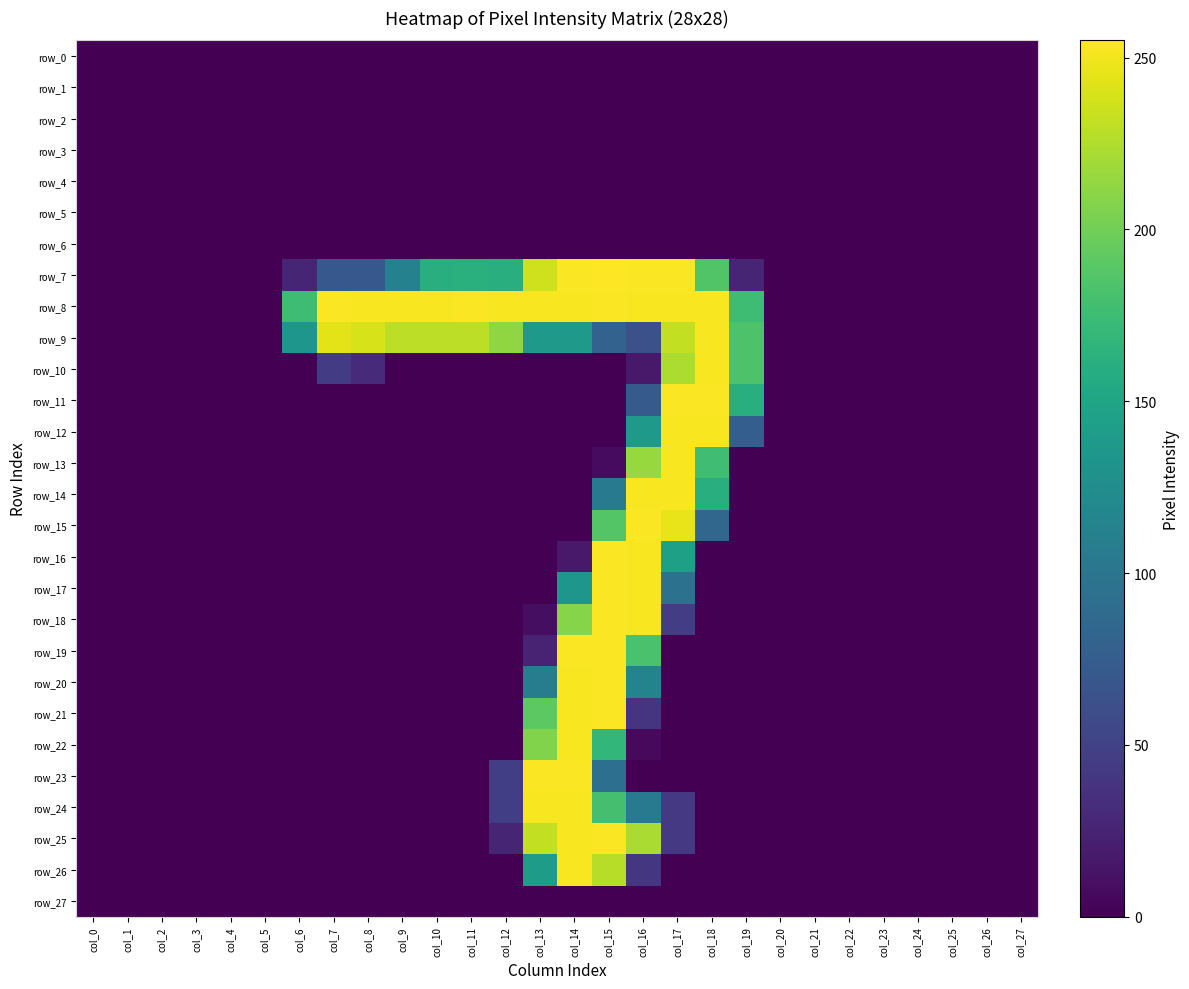

How many values in the row_11 series exceed 0?

4